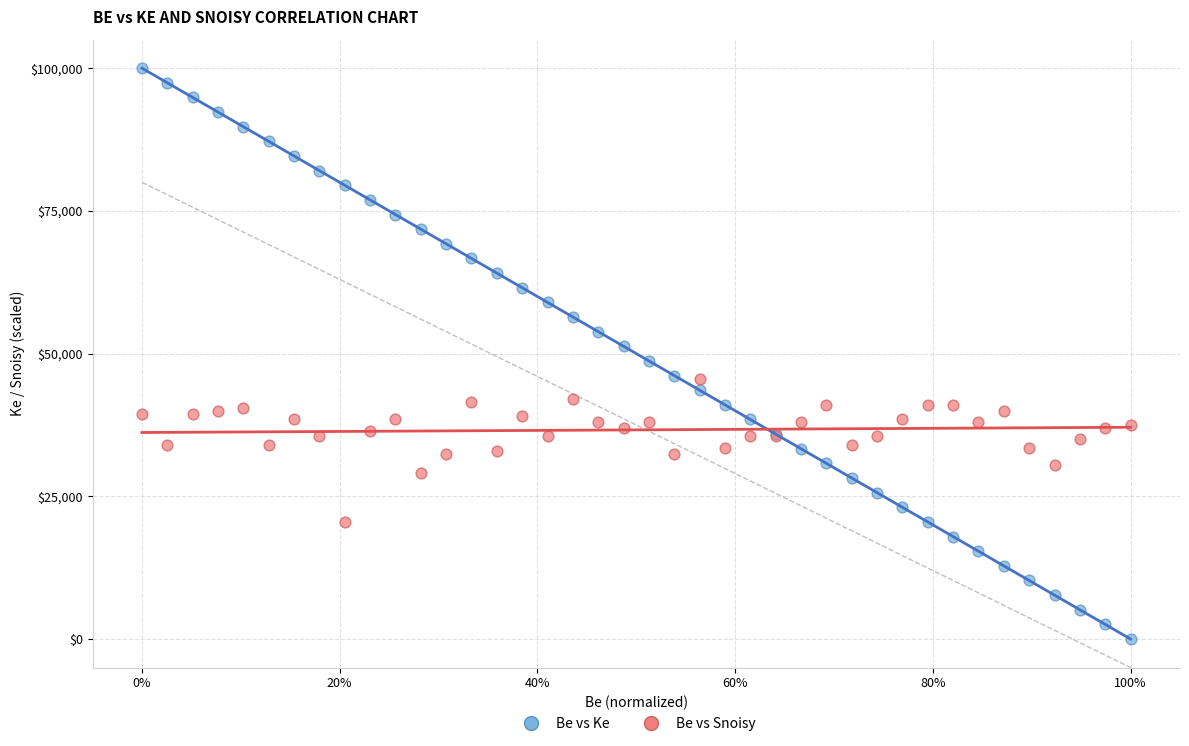

What are all the series names shown in the legend?

Be vs Ke, Be vs Snoisy